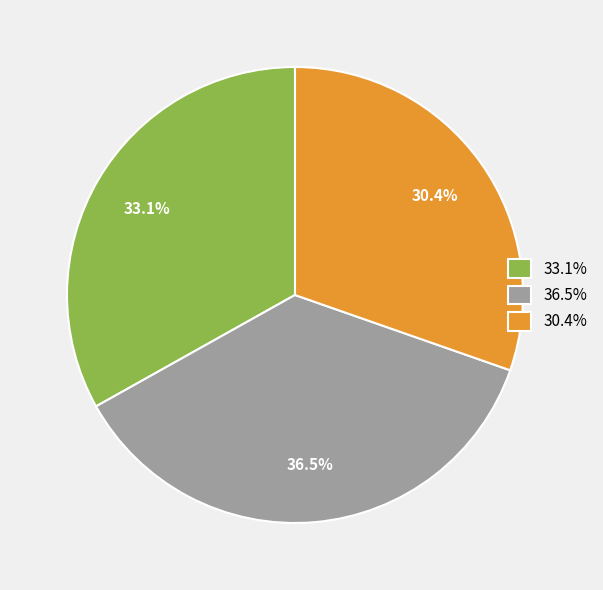

How many slices are in this pie chart?

3